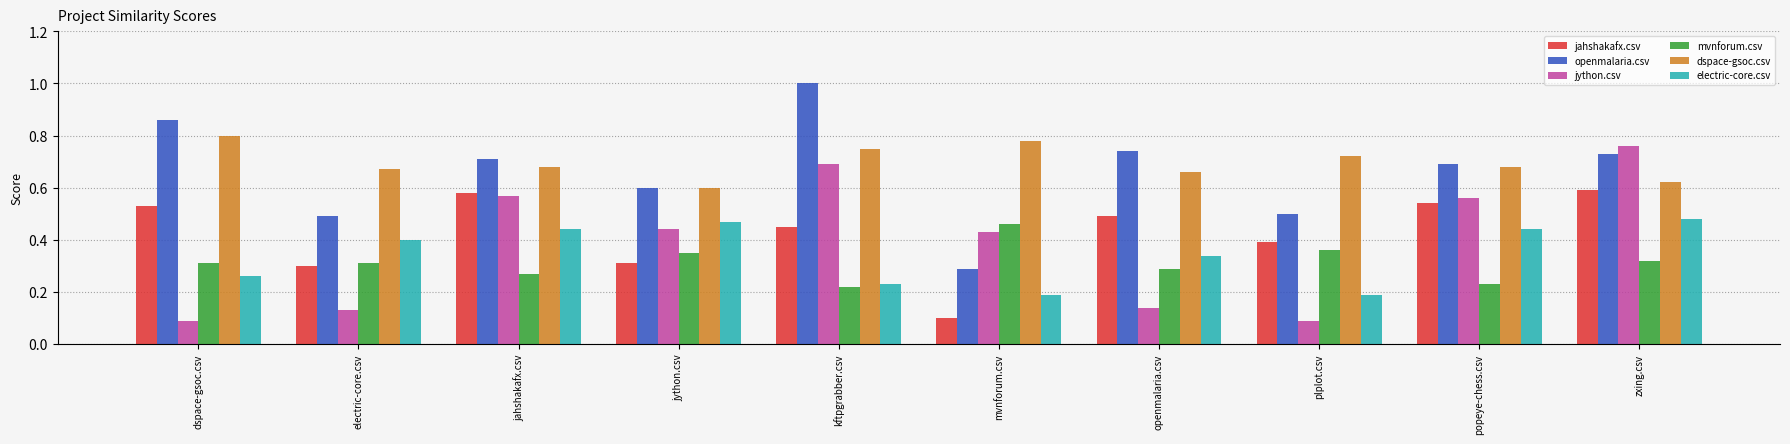

At openmalaria.csv, list the series in order from largest to smallest.

openmalaria.csv, dspace-gsoc.csv, jahshakafx.csv, electric-core.csv, mvnforum.csv, jython.csv